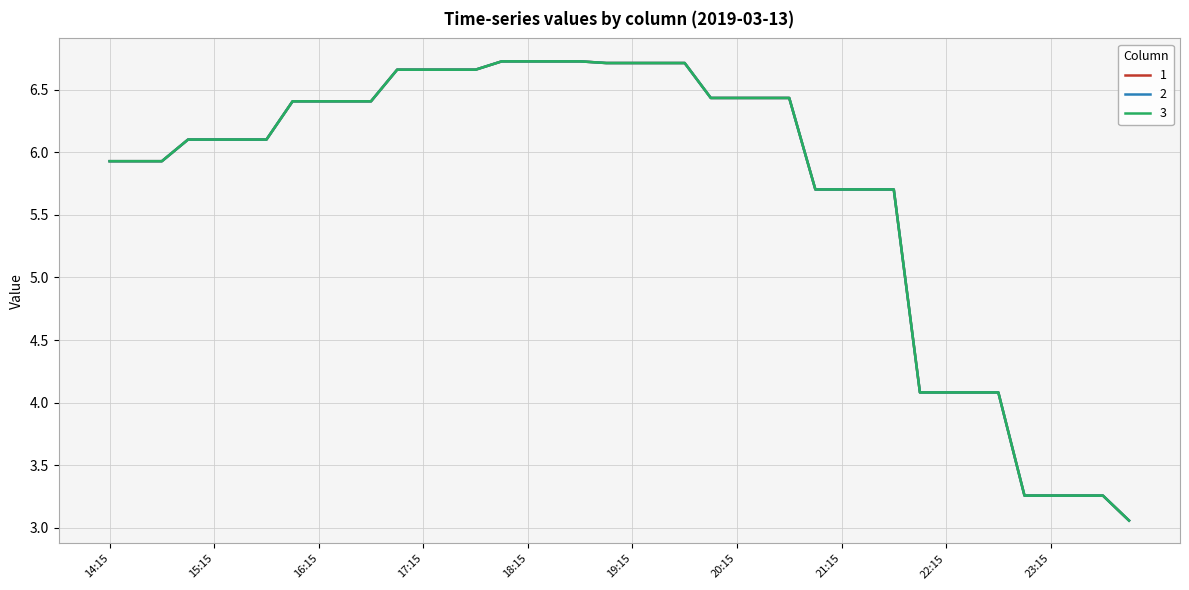

Does the chart have visible grid lines?

Yes